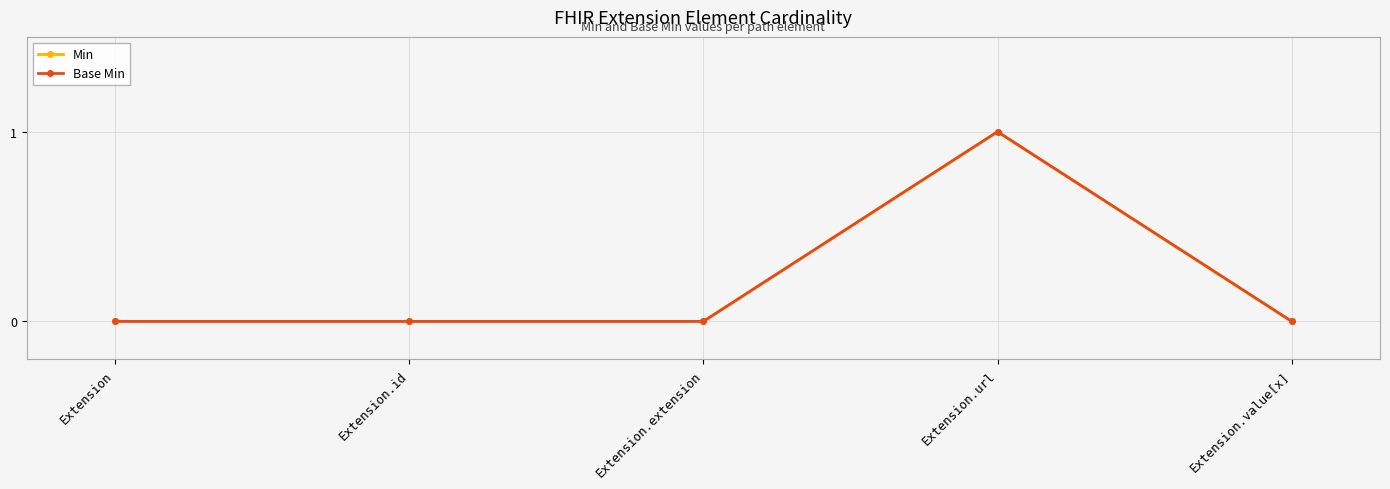

The value of Base Min at Extension.url is 1. True or false?

True